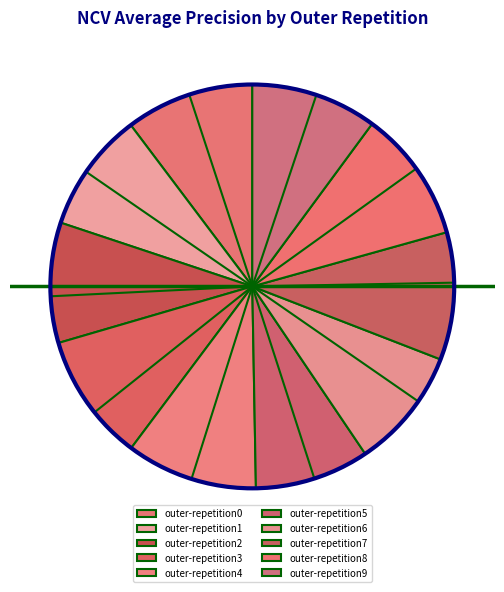

Count the number of slices in the pie.

10